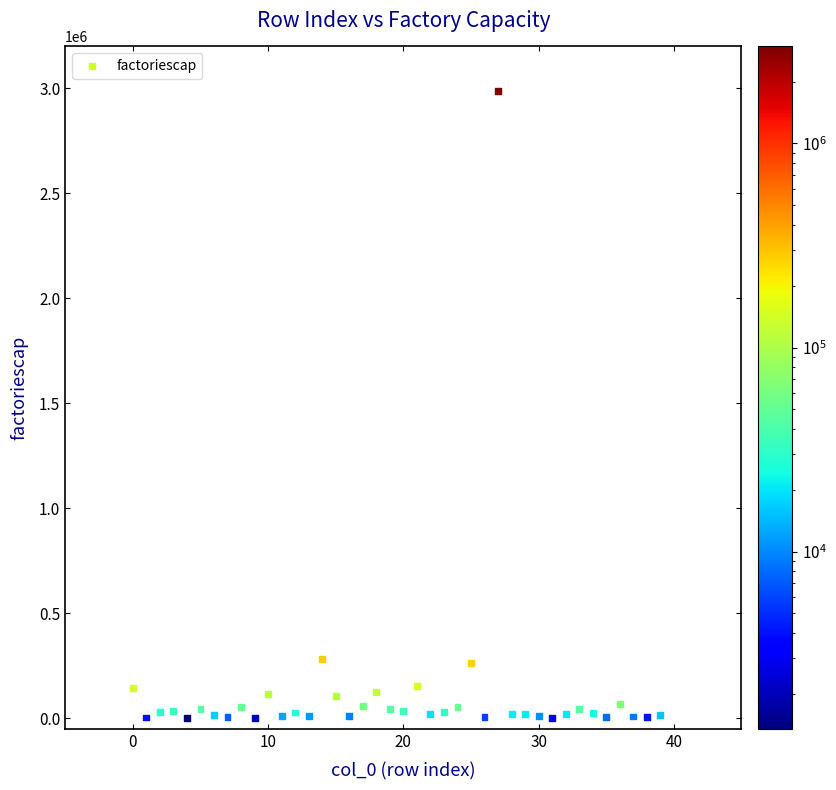

What is the range of Y values (max minus min)?

2985749.4